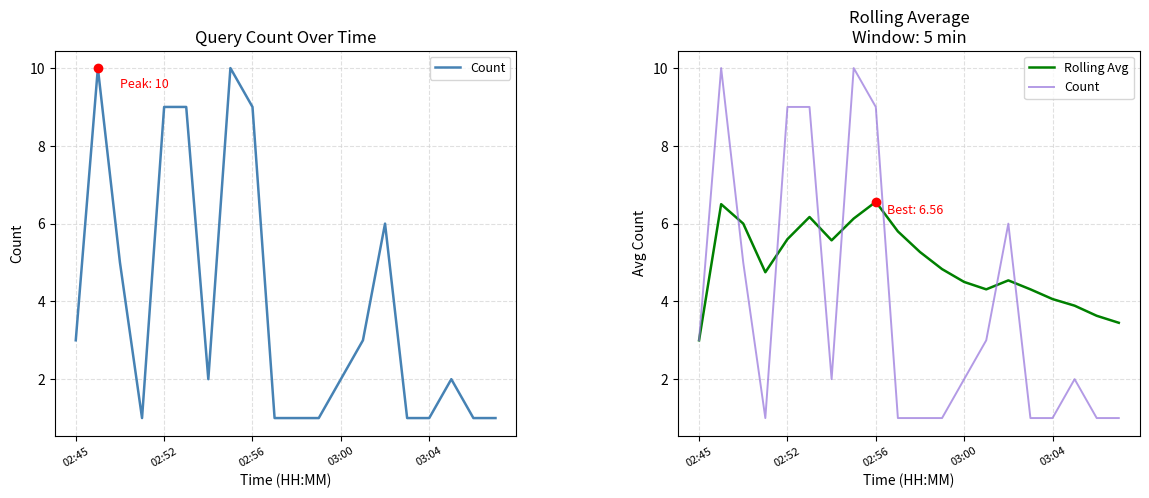

At how many categories does at least one series exceed 8?

5